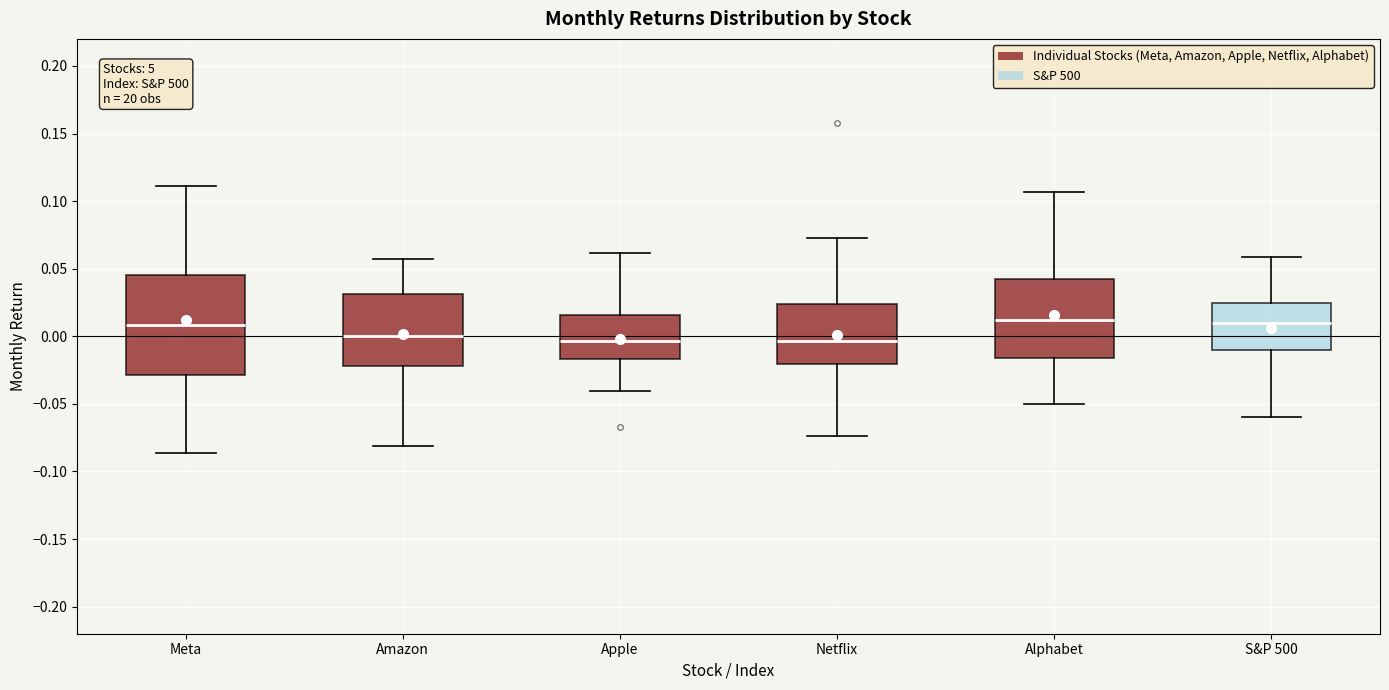

Reading left to right, transcribe this box plot: for each box, give where its median line is, the range the box spans, and where its two whiskers end, as read against the y-axis. The values are not printed on the chart, so give them approximately, as read against the axis.

Meta: median 0.010, box -0.030 to 0.045, whiskers -0.085 to 0.110
Amazon: median 0.000, box -0.020 to 0.030, whiskers -0.080 to 0.055
Apple: median -0.005, box -0.015 to 0.015, whiskers -0.040 to 0.060
Netflix: median -0.005, box -0.020 to 0.025, whiskers -0.075 to 0.075
Alphabet: median 0.010, box -0.015 to 0.045, whiskers -0.050 to 0.105
S&P 500: median 0.010, box -0.010 to 0.025, whiskers -0.060 to 0.060